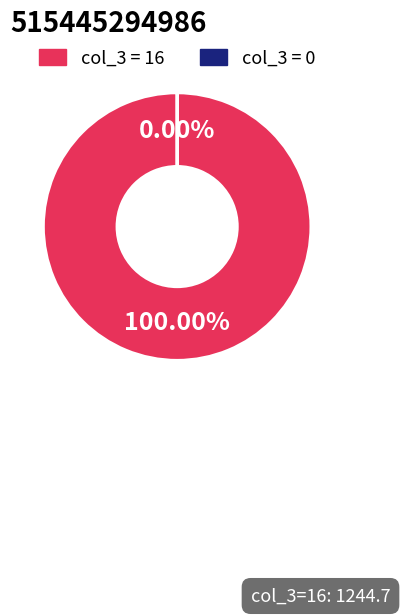

Which category has the smallest portion of the pie?

col_3=0